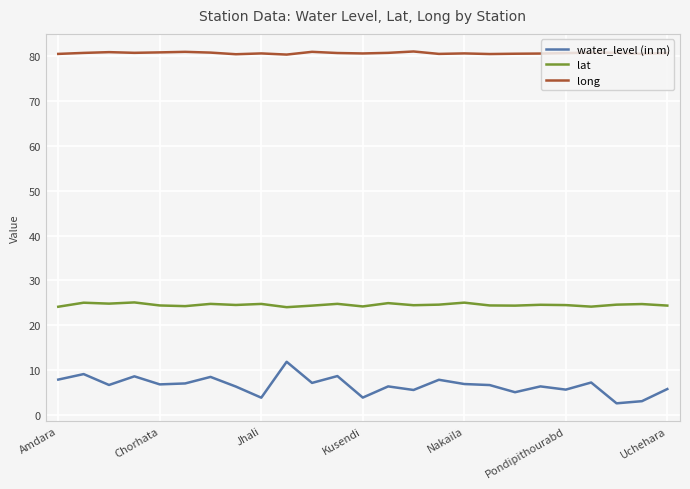

Rank the series by their average value, from lowest to highest.

water_level (in m), lat, long